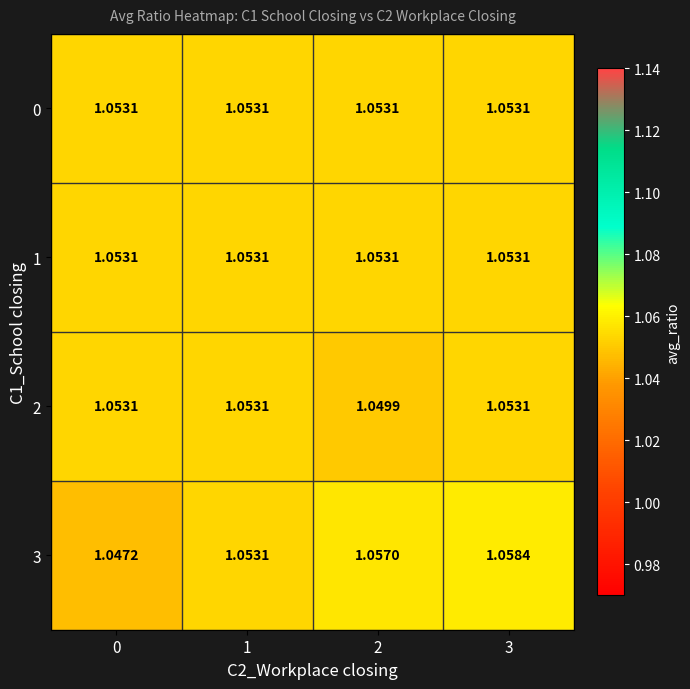

Reading left to right, transcribe all the data shown in this chart.

0: 0=1.1	1=1.1	2=1.1	3=1.1
1: 0=1.1	1=1.1	2=1.1	3=1.1
2: 0=1.1	1=1.1	2=1.0	3=1.1
3: 0=1.0	1=1.1	2=1.1	3=1.1